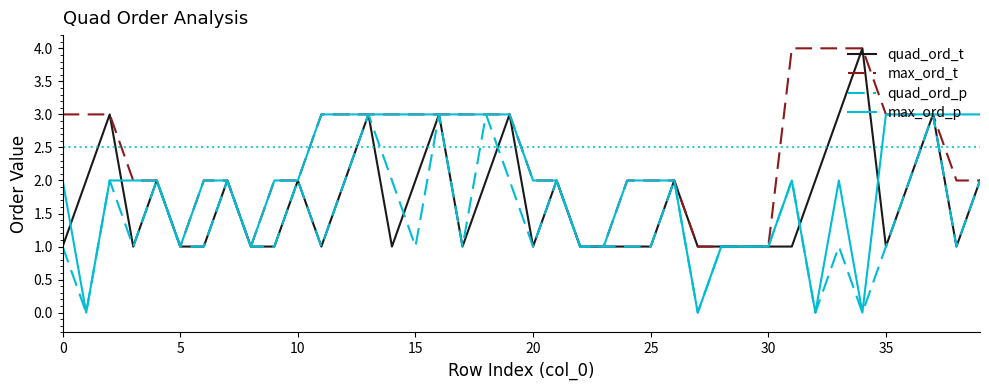

What is the difference between the maximum and minimum values in the max_ord_t series?

3